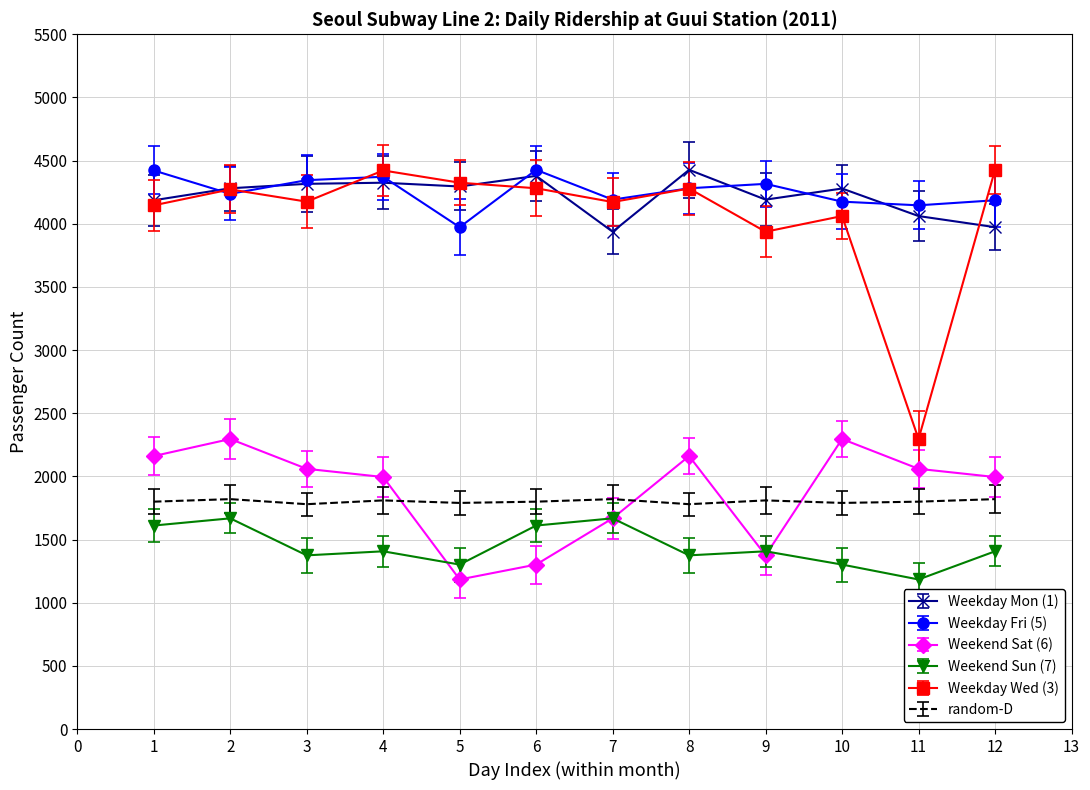

The value of Weekday Fri (5) at 5 is 3973. True or false?

True